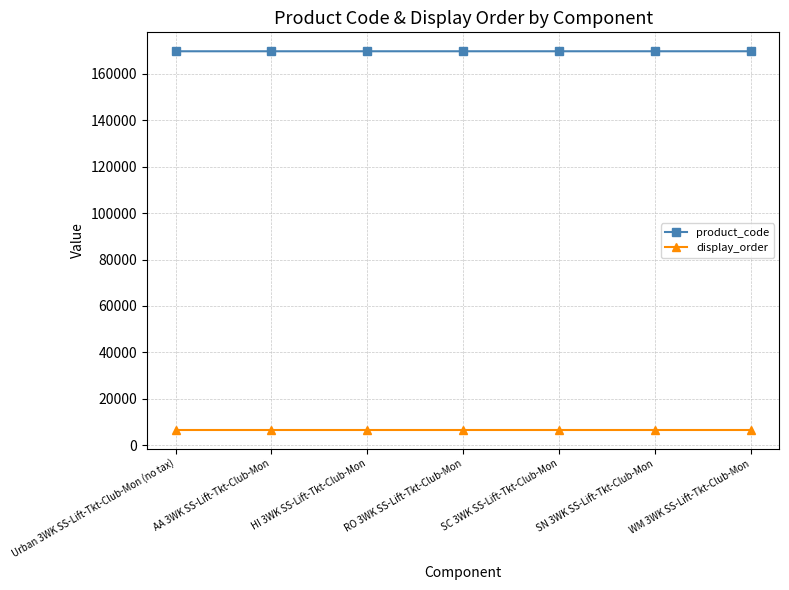

True or false: display_order and product_code cross at least once.

False